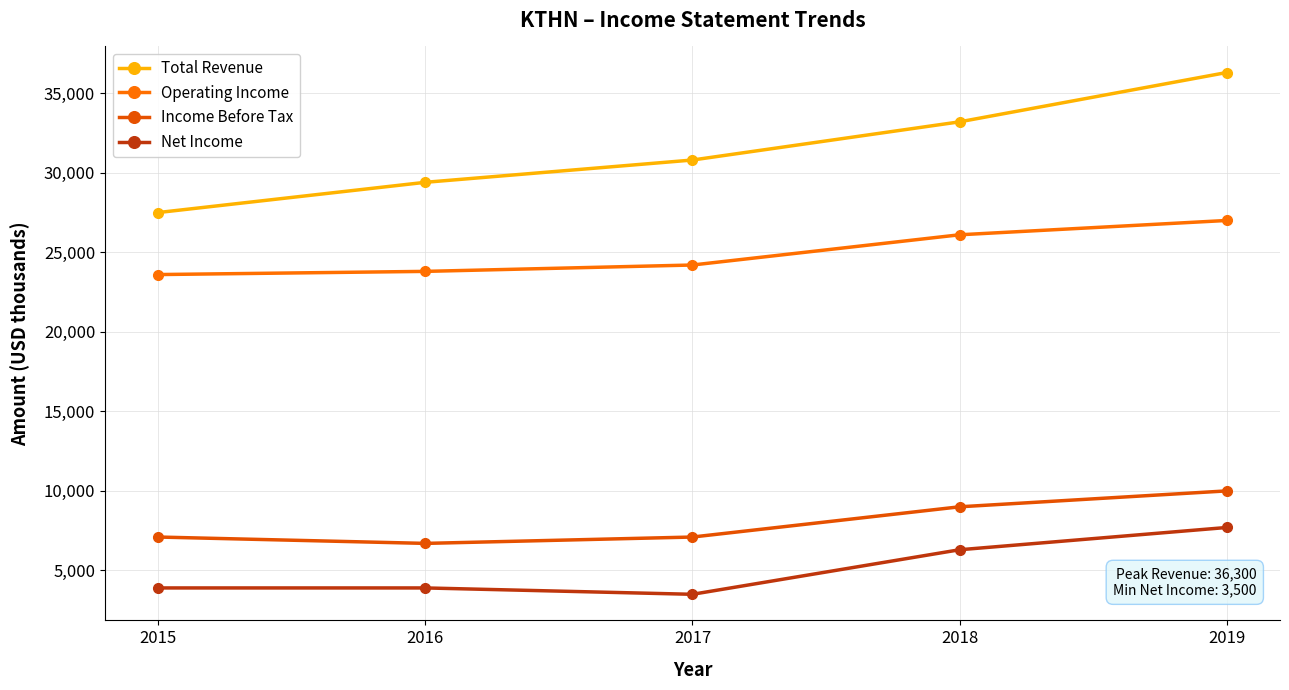

Which series has the largest total across all categories?

Total Revenue